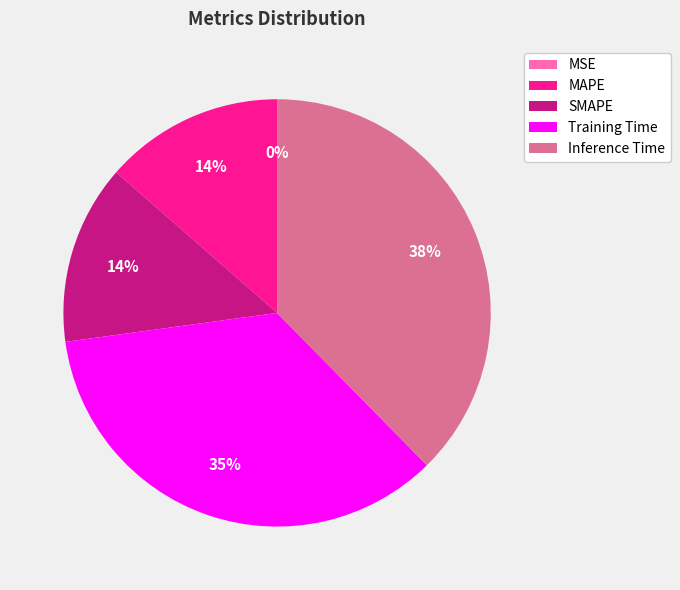

Between SMAPE and Training Time, which is larger?

Training Time